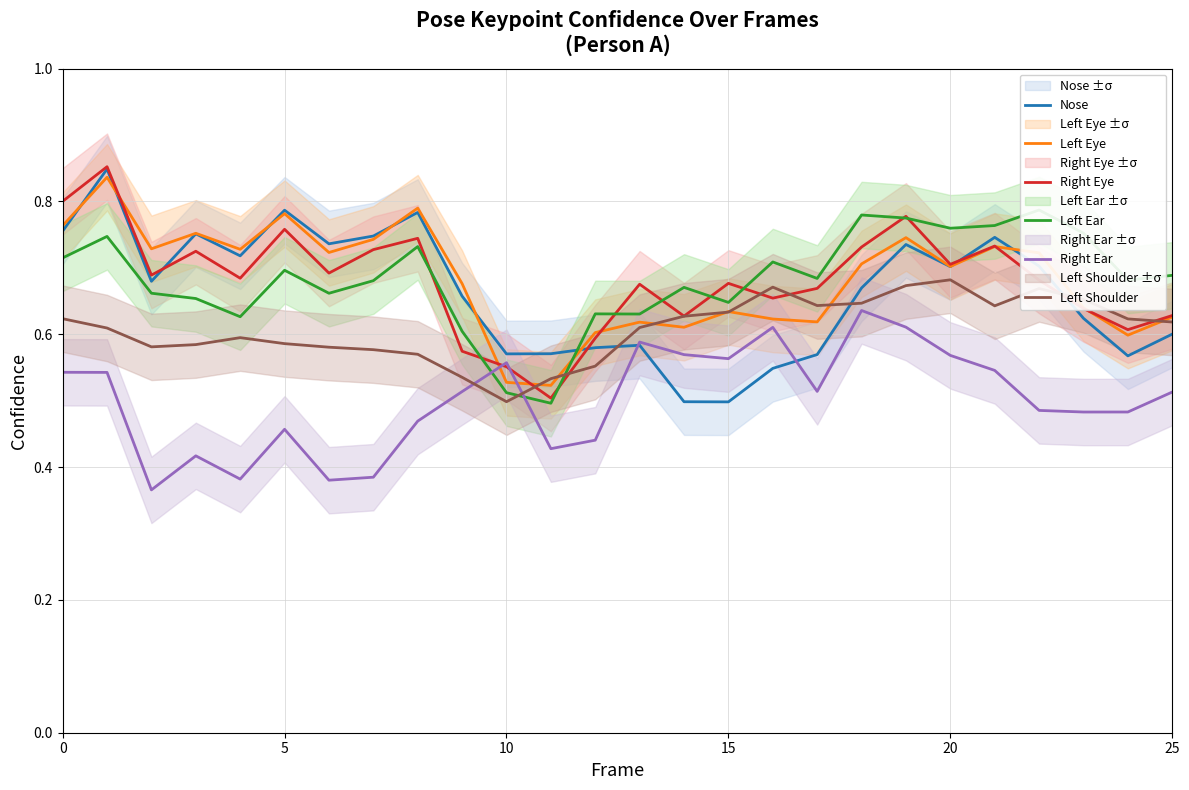

True or false: Right Ear and Left Eye intersect in this chart.

True